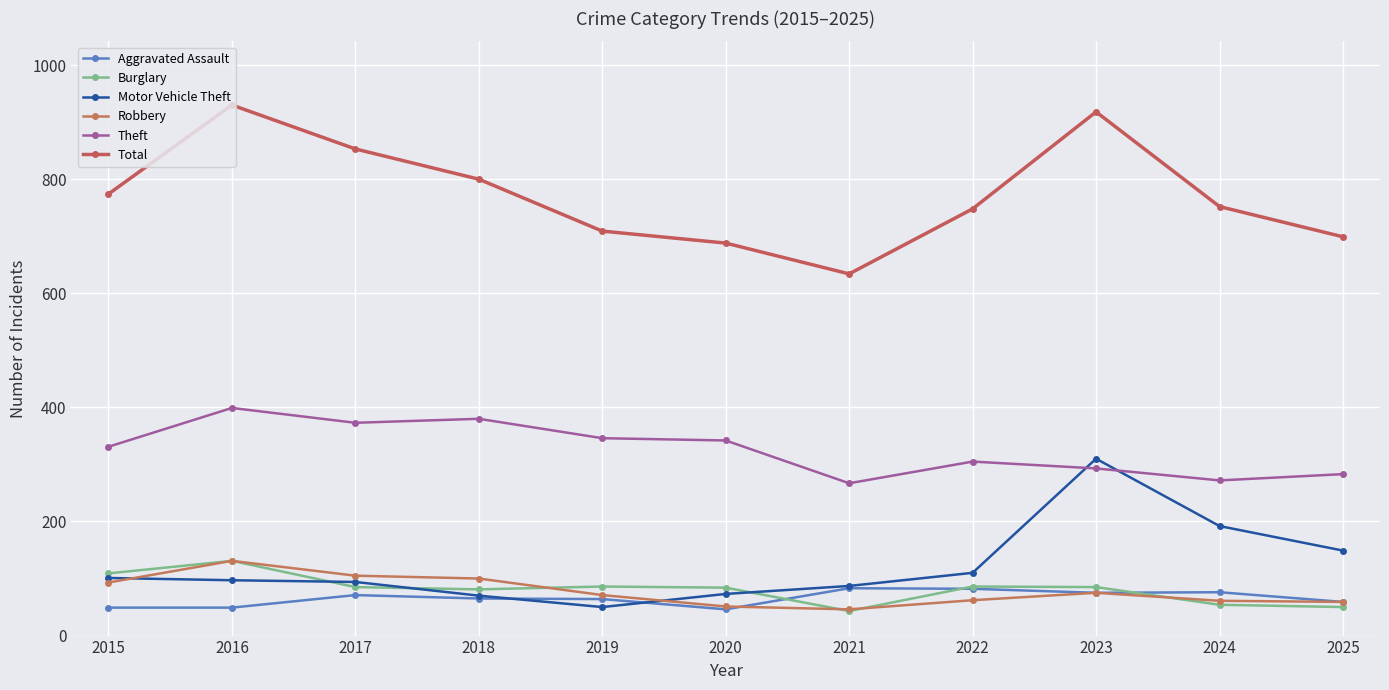

In Total, how many points are higher than both neighbors (excluding endpoints)?

2